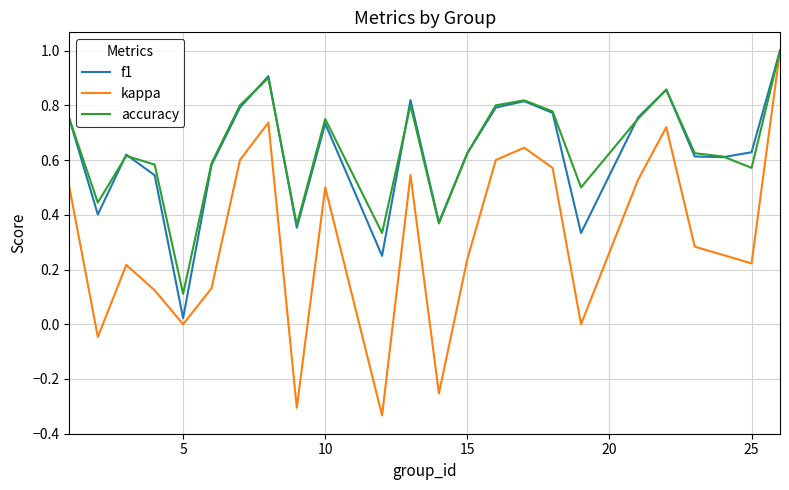

What is the maximum value shown in the chart?

1.0